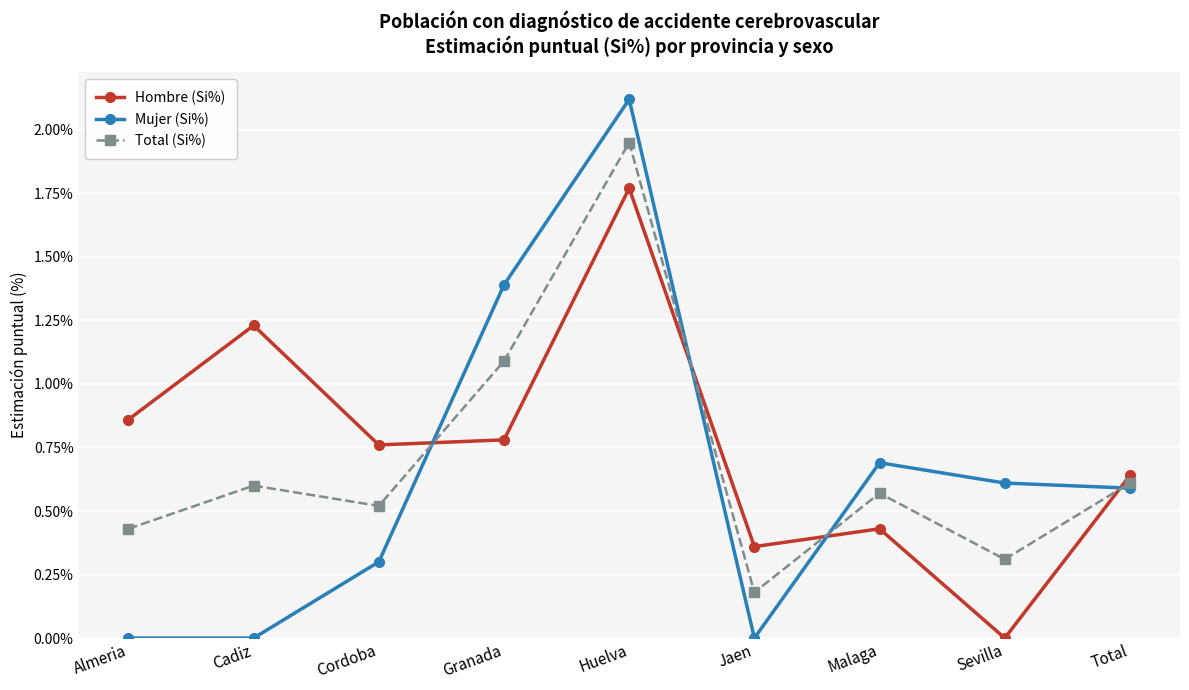

Count the number of data series in this chart.

3